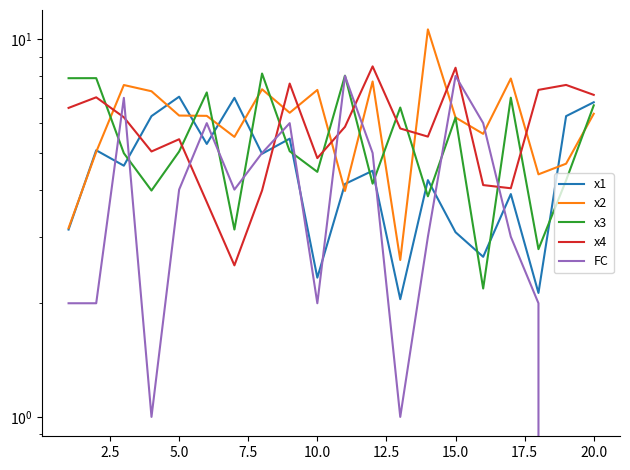

What is the highest value of the FC series?

8.0